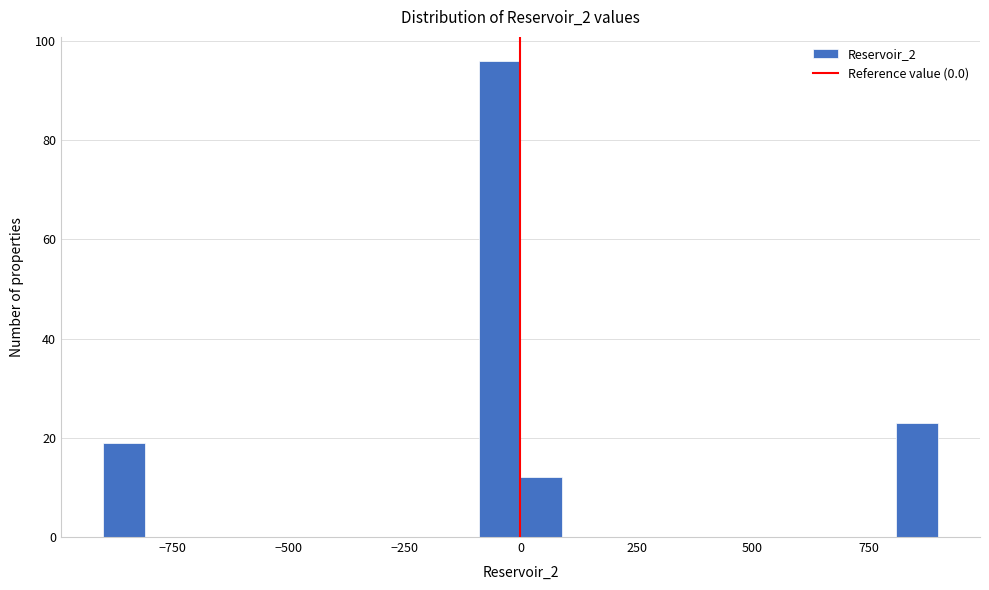

Read against the x-axis, roughly where is the centre of the tallest bar?

-50